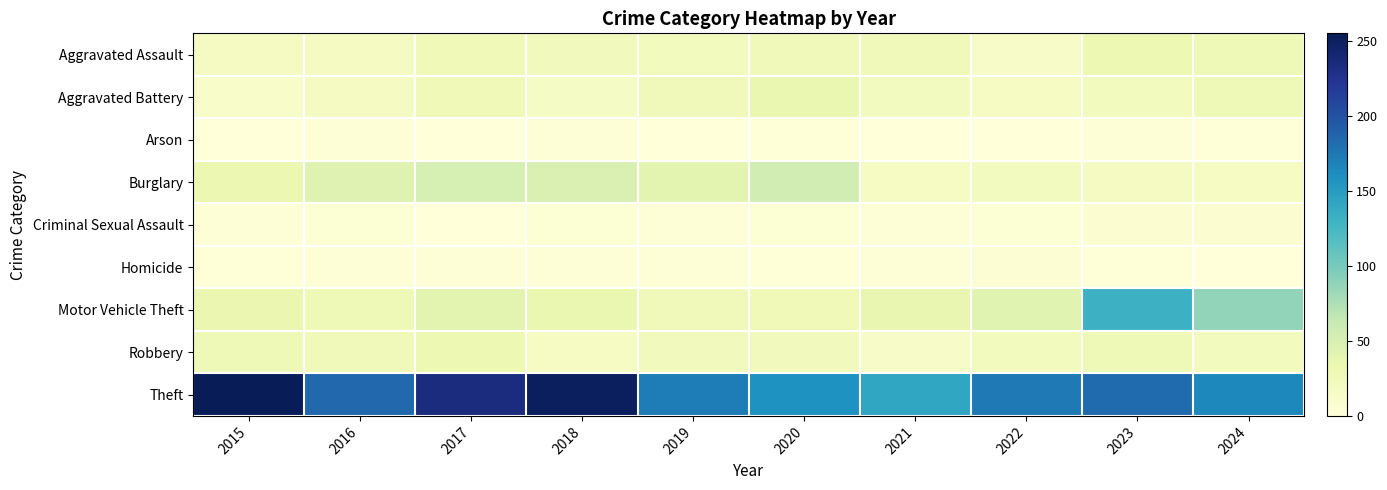

Reading right to left, transcribe all the data shown in this chart.

Aggravated Assault: 2024=27	2023=31	2022=14	2021=24	2020=24	2019=22	2018=23	2017=26	2016=19	2015=19
Aggravated Battery: 2024=27	2023=22	2022=17	2021=20	2020=34	2019=25	2018=16	2017=26	2016=19	2015=12
Arson: 2024=1	2023=3	2022=0	2021=0	2020=1	2019=0	2018=2	2017=0	2016=2	2015=0
Burglary: 2024=17	2023=19	2022=20	2021=17	2020=54	2019=40	2018=48	2017=51	2016=43	2015=32
Criminal Sexual Assault: 2024=7	2023=6	2022=4	2021=3	2020=4	2019=2	2018=4	2017=0	2016=4	2015=2
Homicide: 2024=0	2023=1	2022=5	2021=2	2020=1	2019=3	2018=2	2017=2	2016=2	2015=1
Motor Vehicle Theft: 2024=87	2023=131	2022=42	2021=35	2020=26	2019=25	2018=34	2017=40	2016=27	2015=33
Robbery: 2024=22	2023=27	2022=21	2021=14	2020=23	2019=23	2018=17	2017=31	2016=24	2015=27
Theft: 2024=165	2023=183	2022=174	2021=141	2020=158	2019=172	2018=251	2017=234	2016=185	2015=255